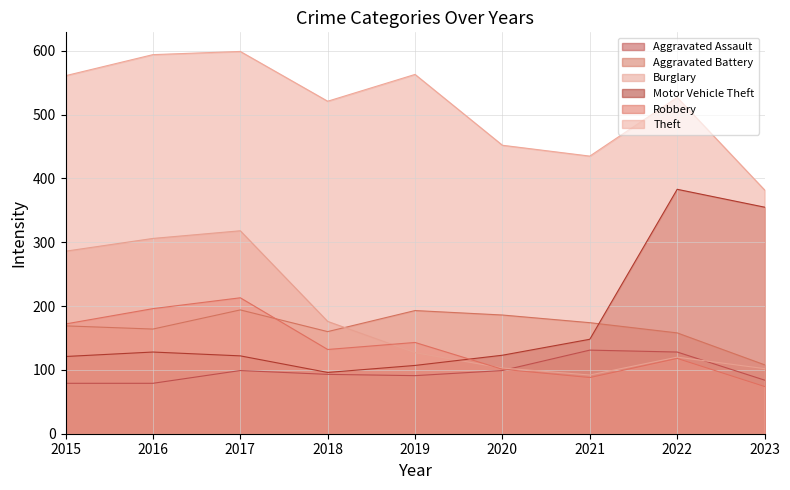

What is the value of the Burglary point at the 4th from the left?

176